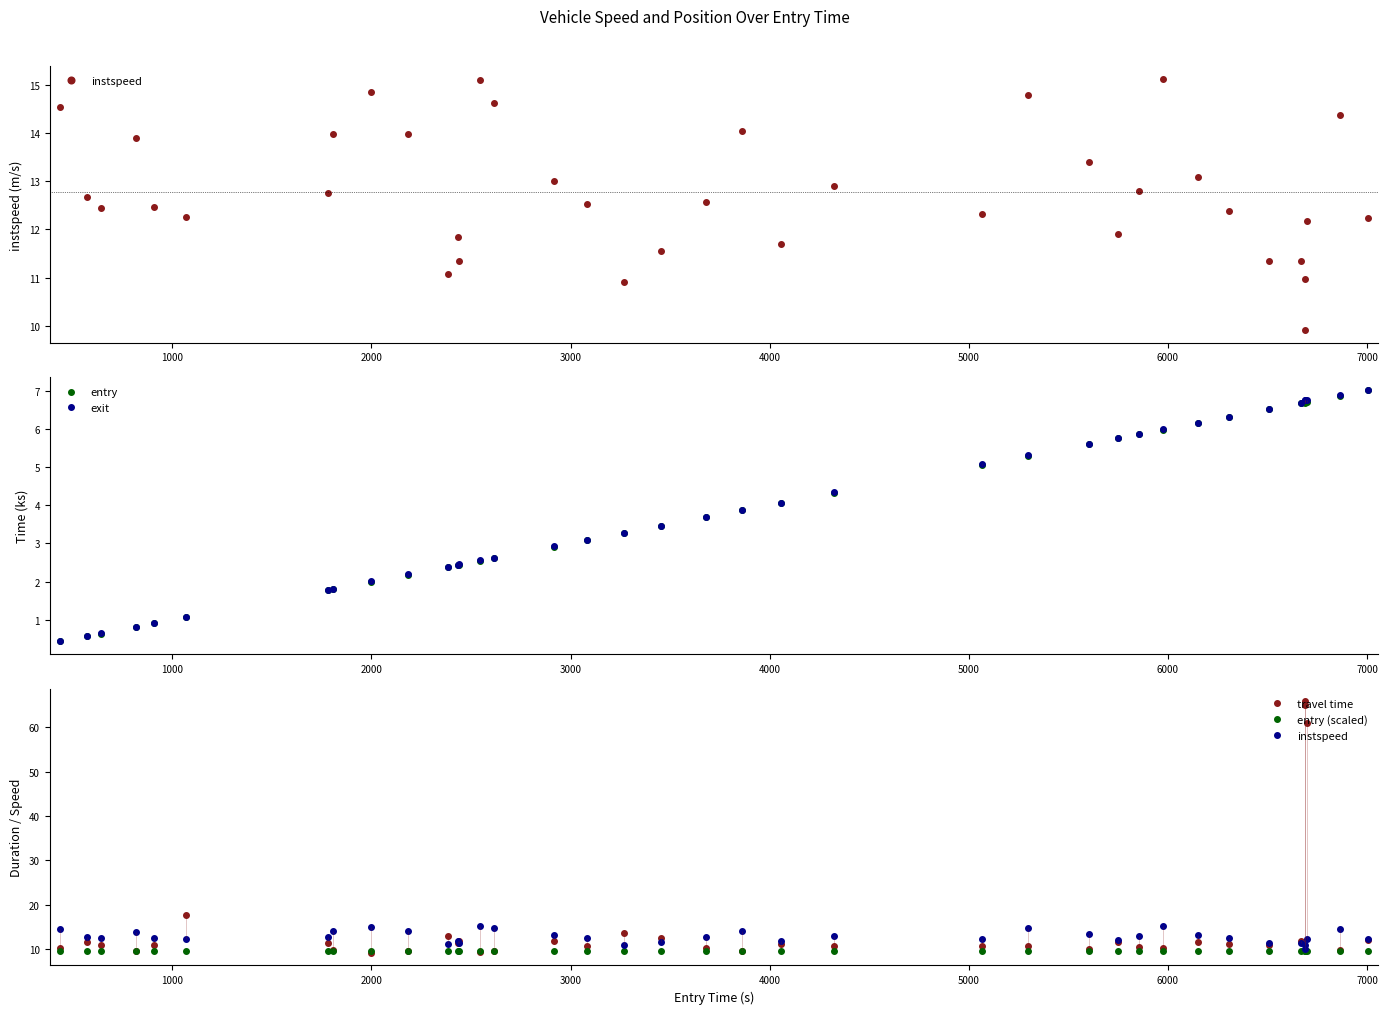

What is the value of the entry point at the 32nd from the left?

6.5